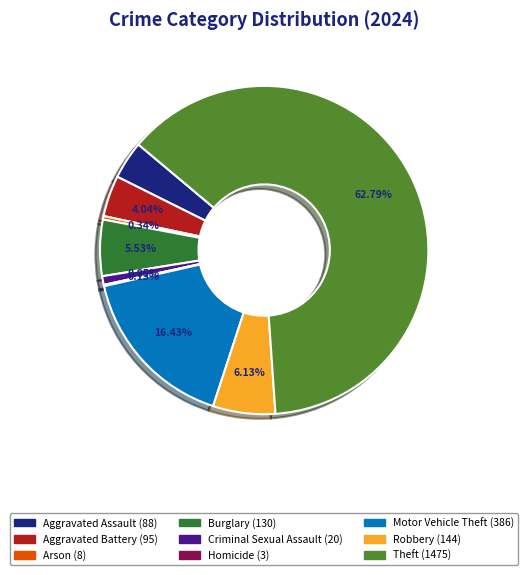

Approximately how many times larger is the value at Motor Vehicle Theft compared to Arson?

48.2